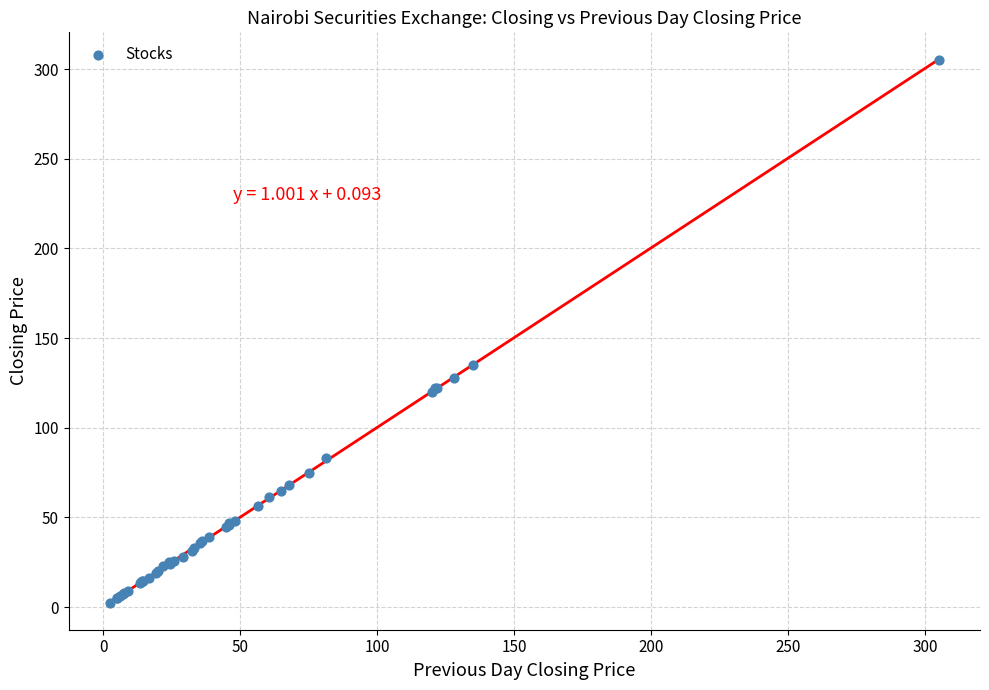

What Y value in the scatter plot is closest to 153?

135.0